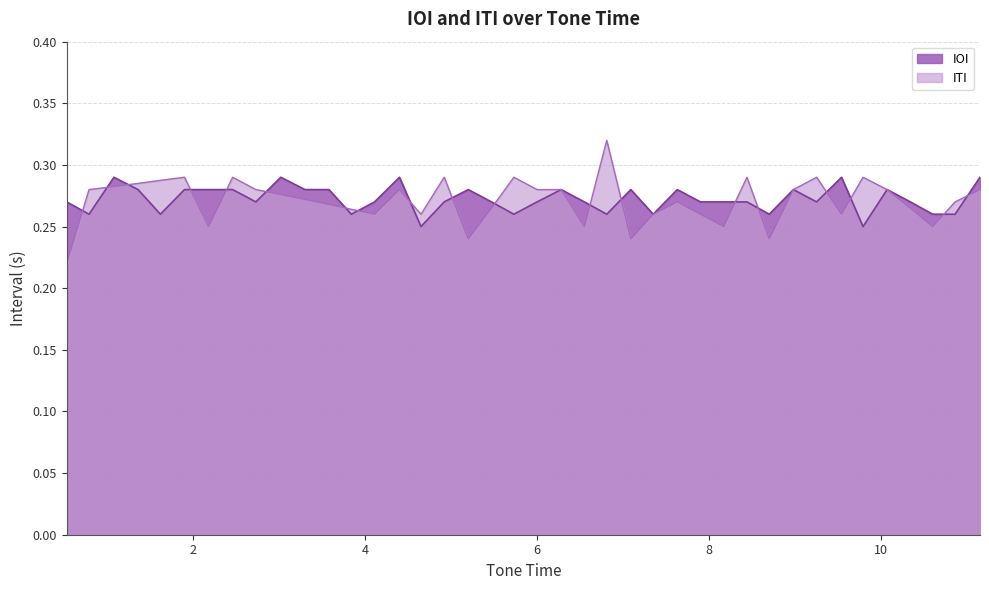

Count the number of data series in this chart.

2